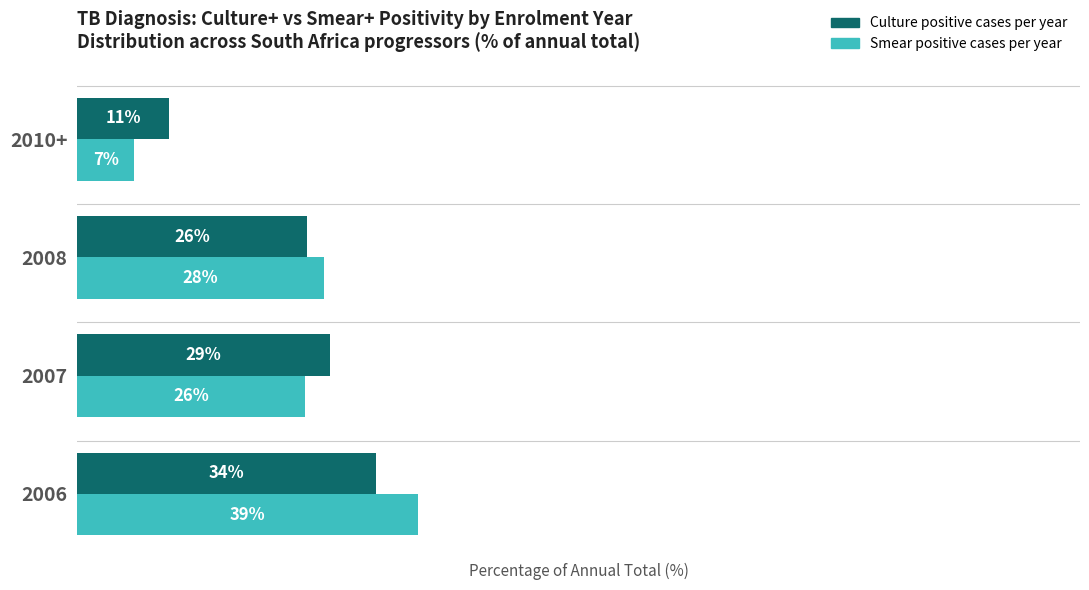

Which label corresponds to the smallest value in the chart?

2010+